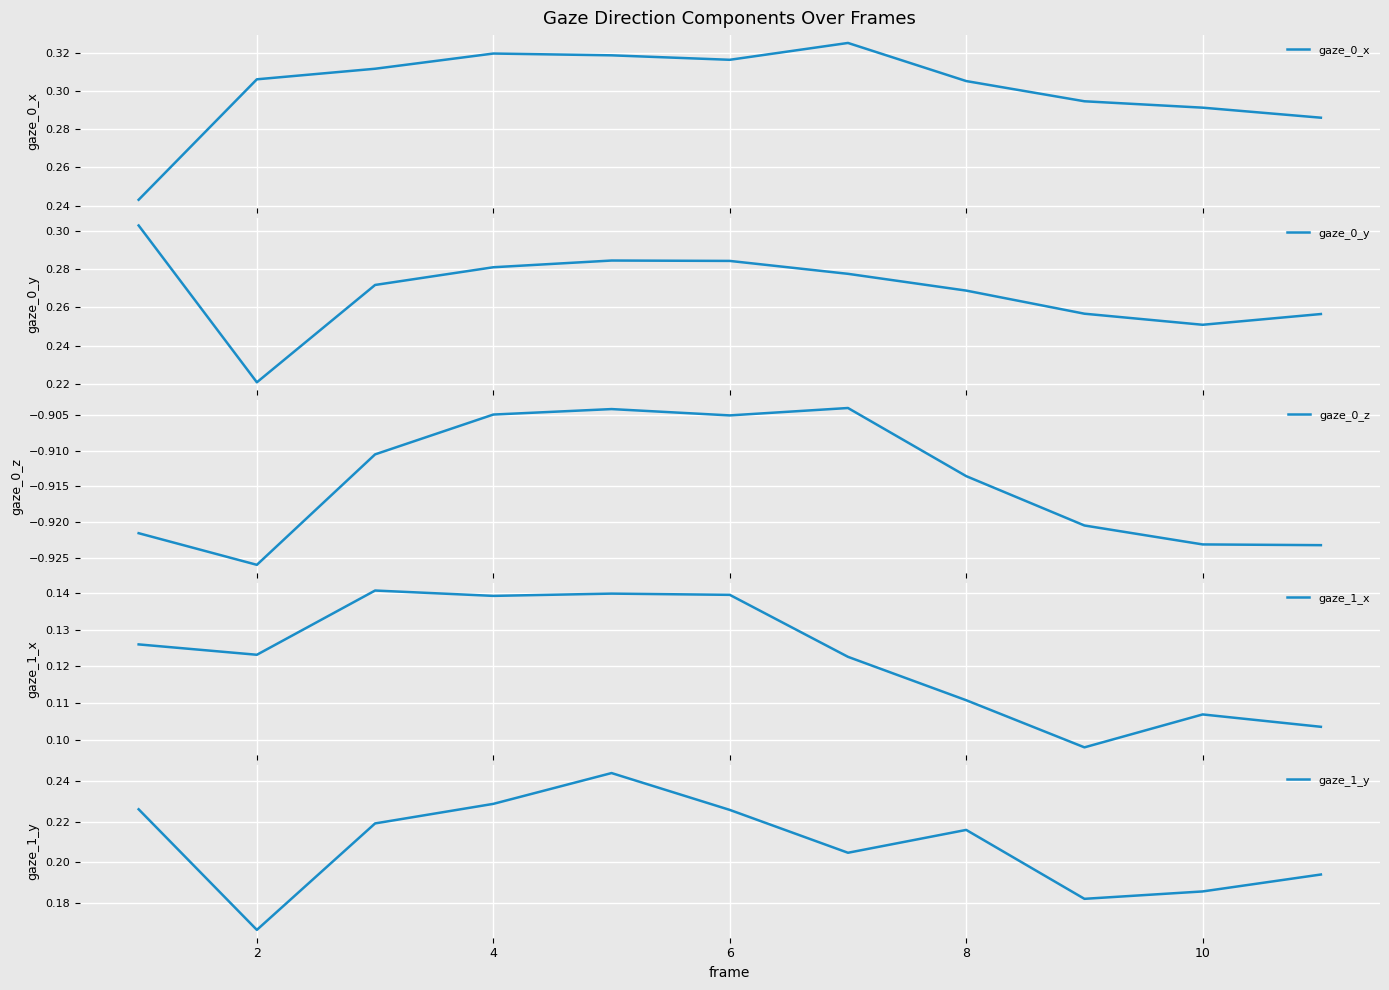

Where is the first local minimum for gaze_0_y?

2